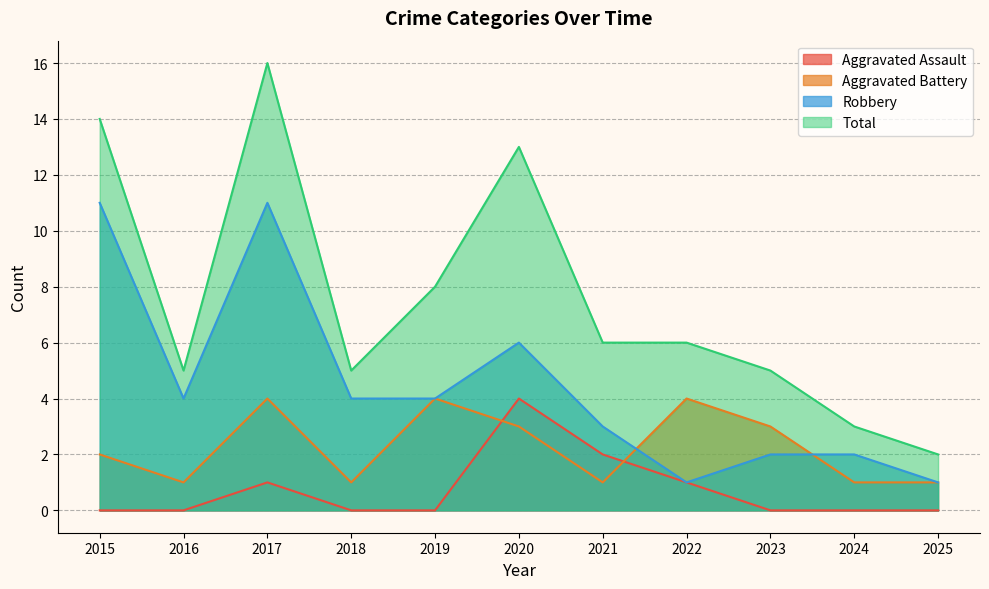

How many Robbery values are between 2 and 6?

7